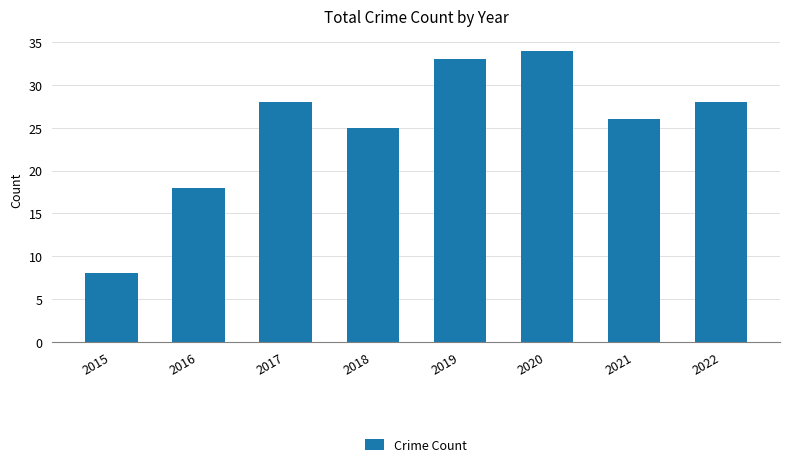

How many bars are there in total?

8